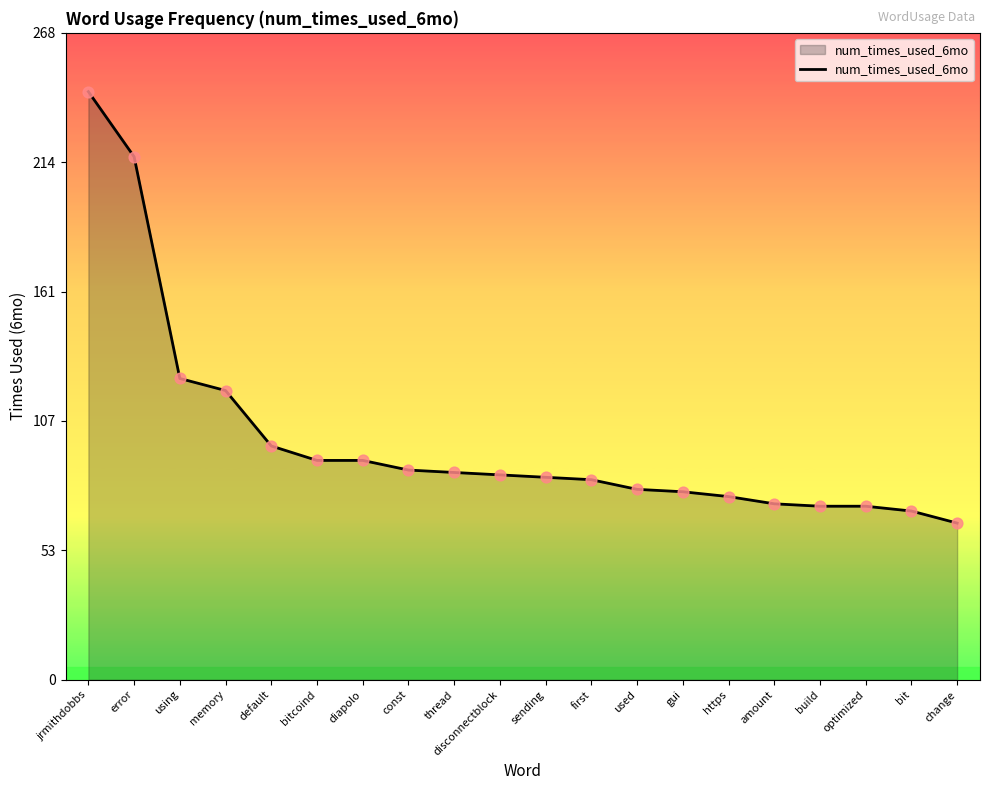

Which has a higher value, gui or amount?

gui